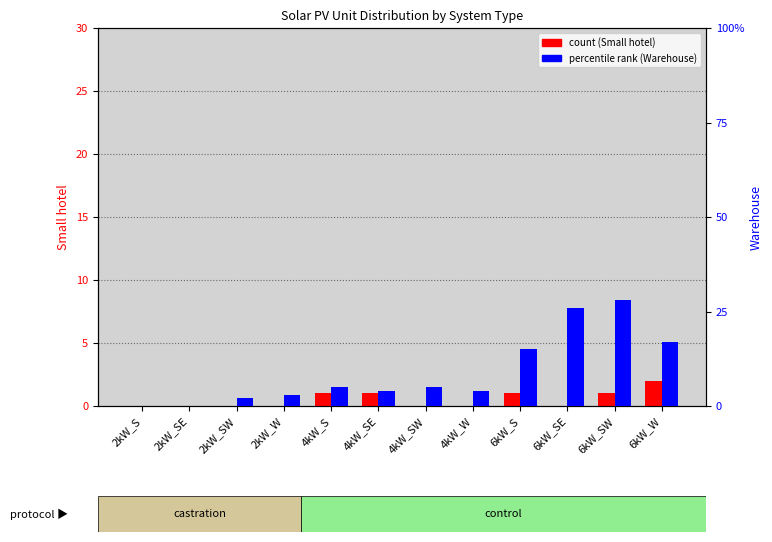

What position from the right is 6kW_SE?

3